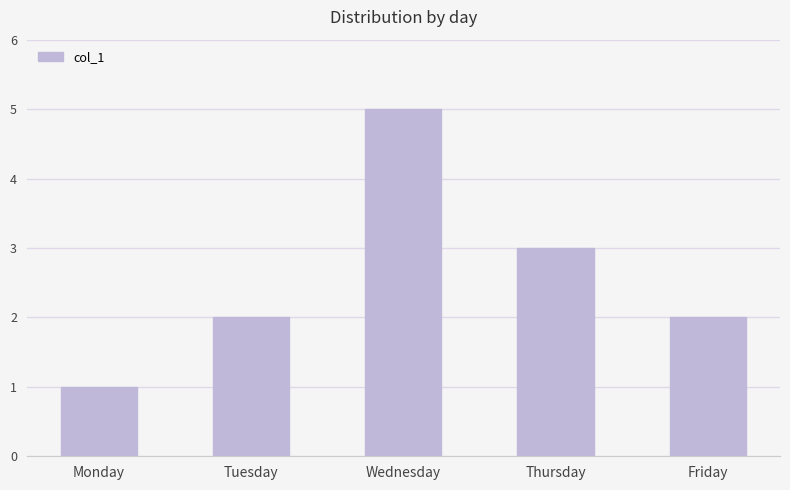

How many categories are shown in the chart?

5